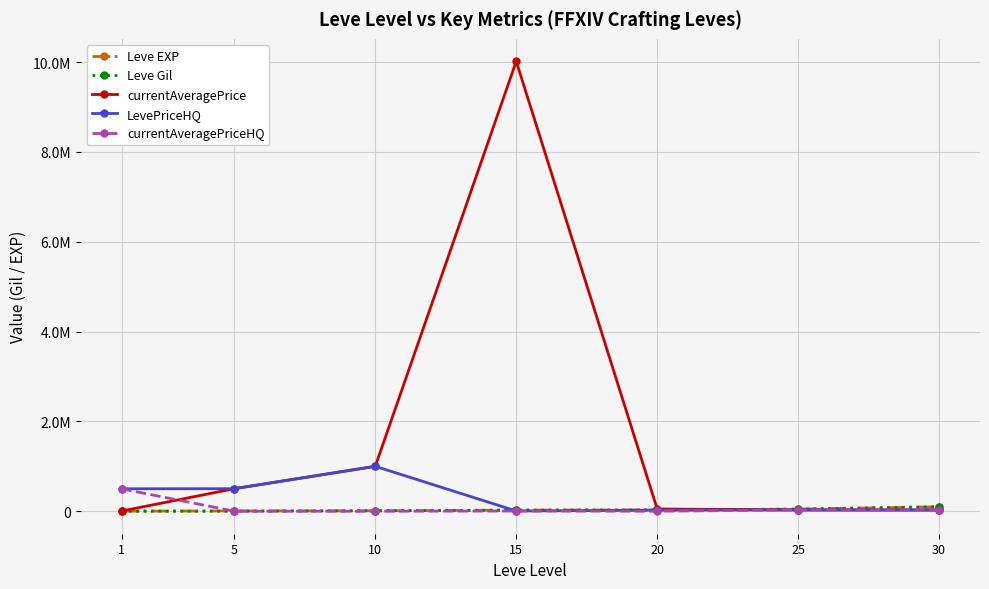

Where is the first local maximum for currentAveragePriceHQ?

15